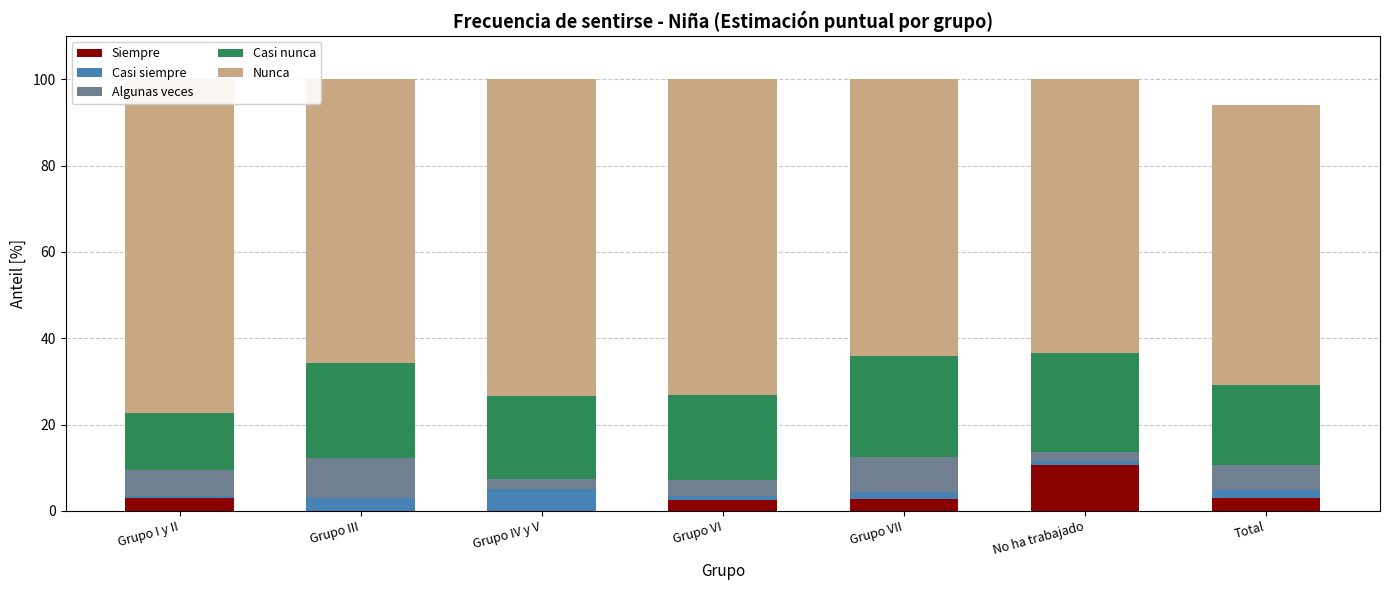

Which category has the highest value across all series?

Grupo I y II